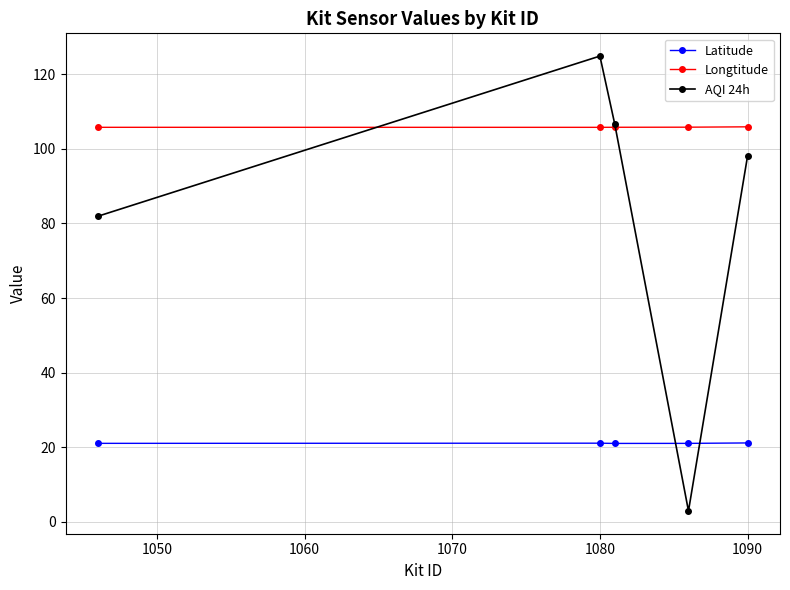

In Latitude, how many points are lower than both neighbors (excluding endpoints)?

1